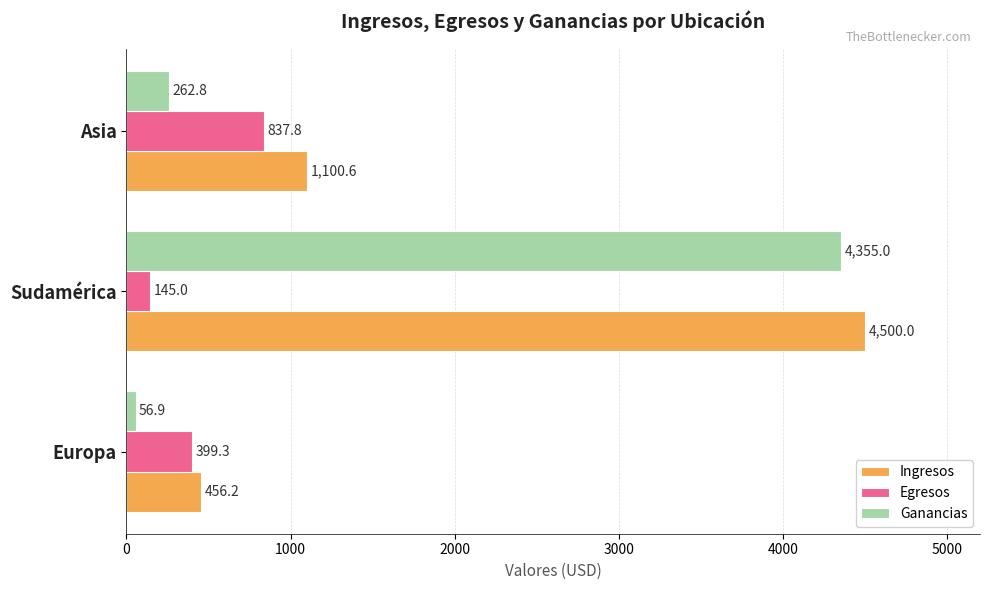

At which category is the sum across all series the highest?

Sudamérica